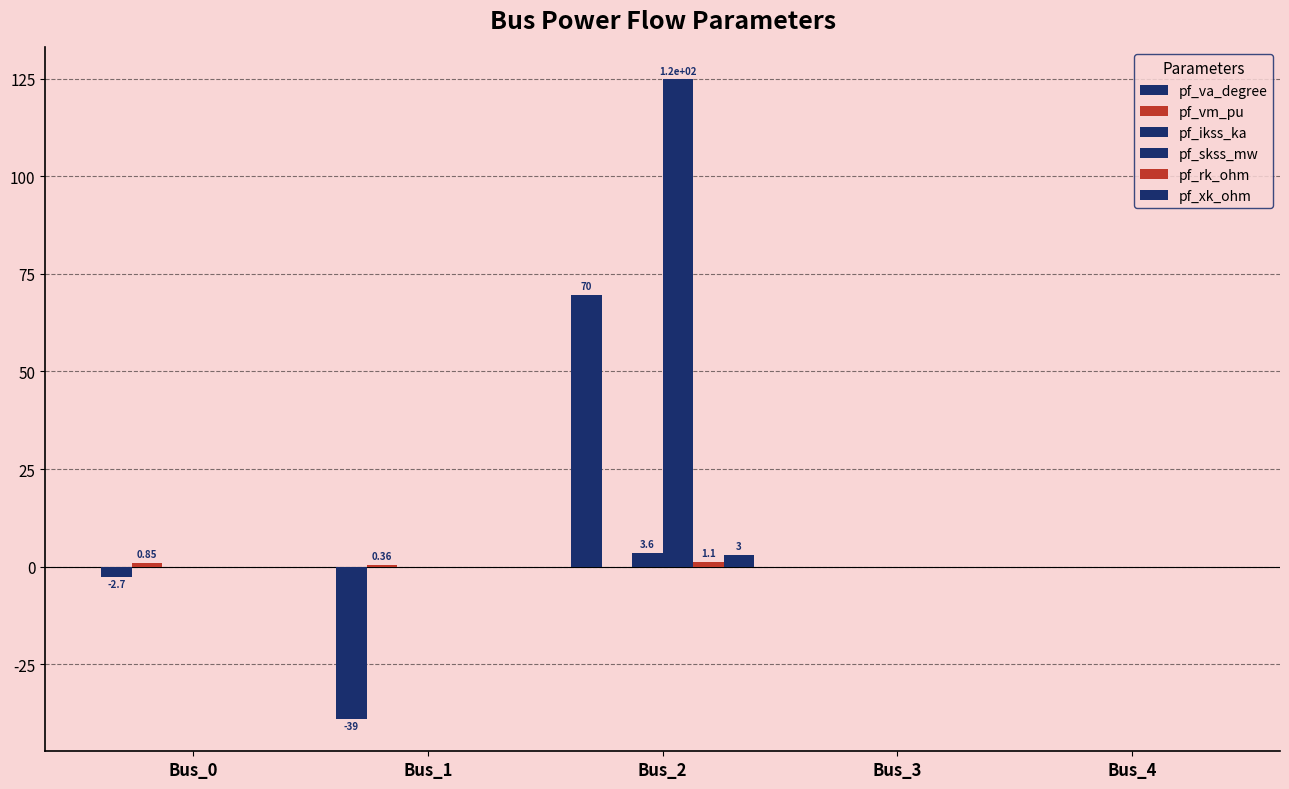

Are the bars horizontal?

No